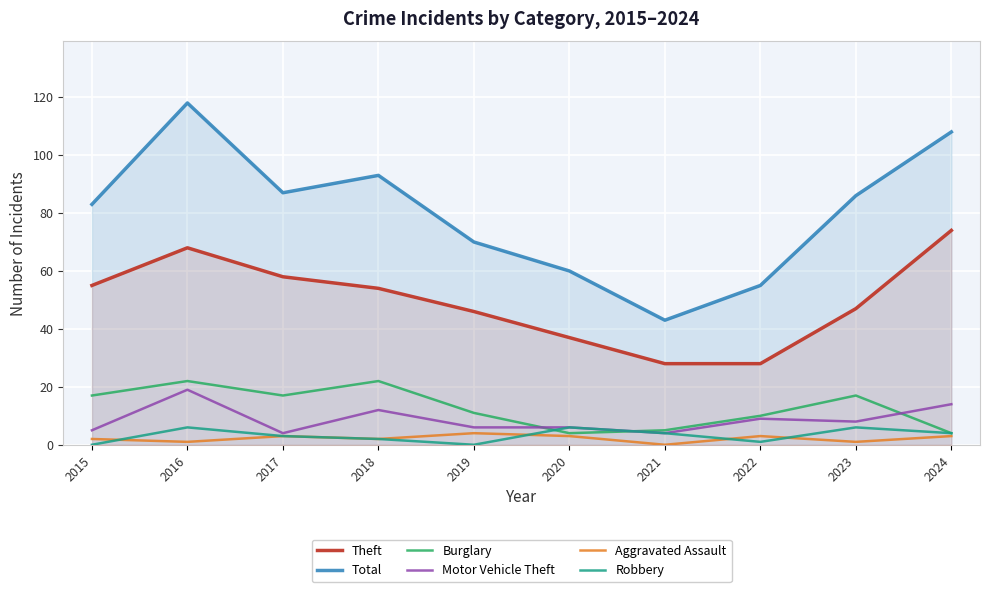

How many interior local valleys does the Burglary series have?

2